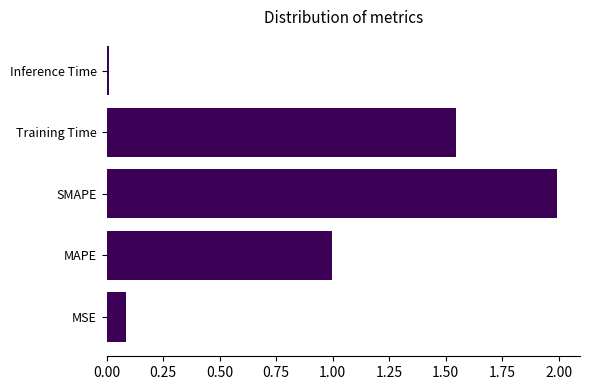

Are the bars horizontal?

Yes